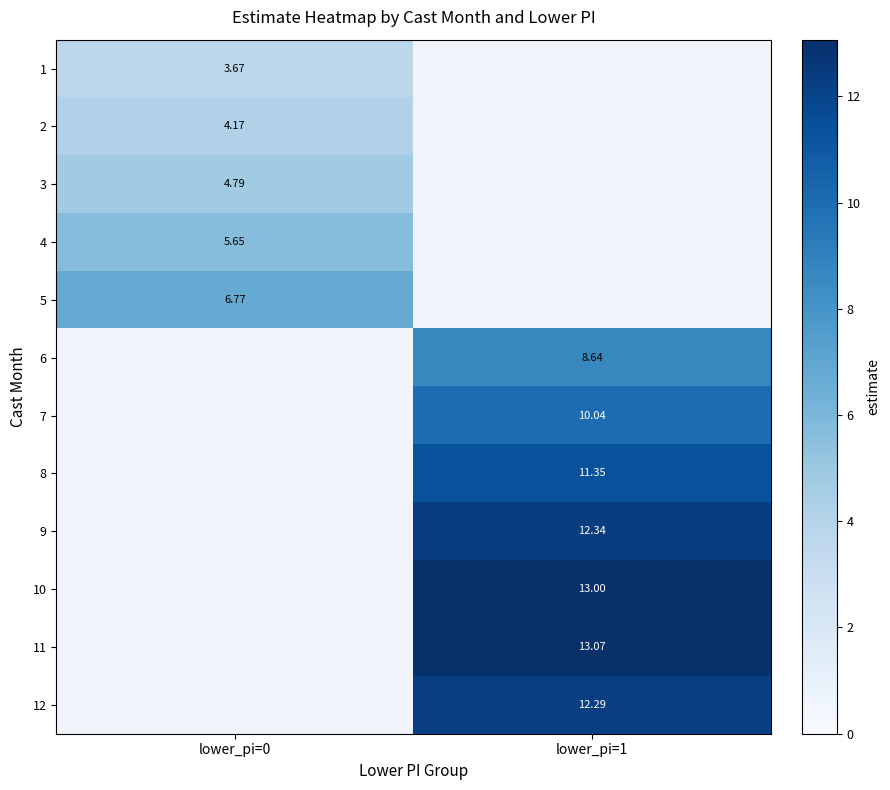

What value does the 7 series have at lower_pi=1?

10.0